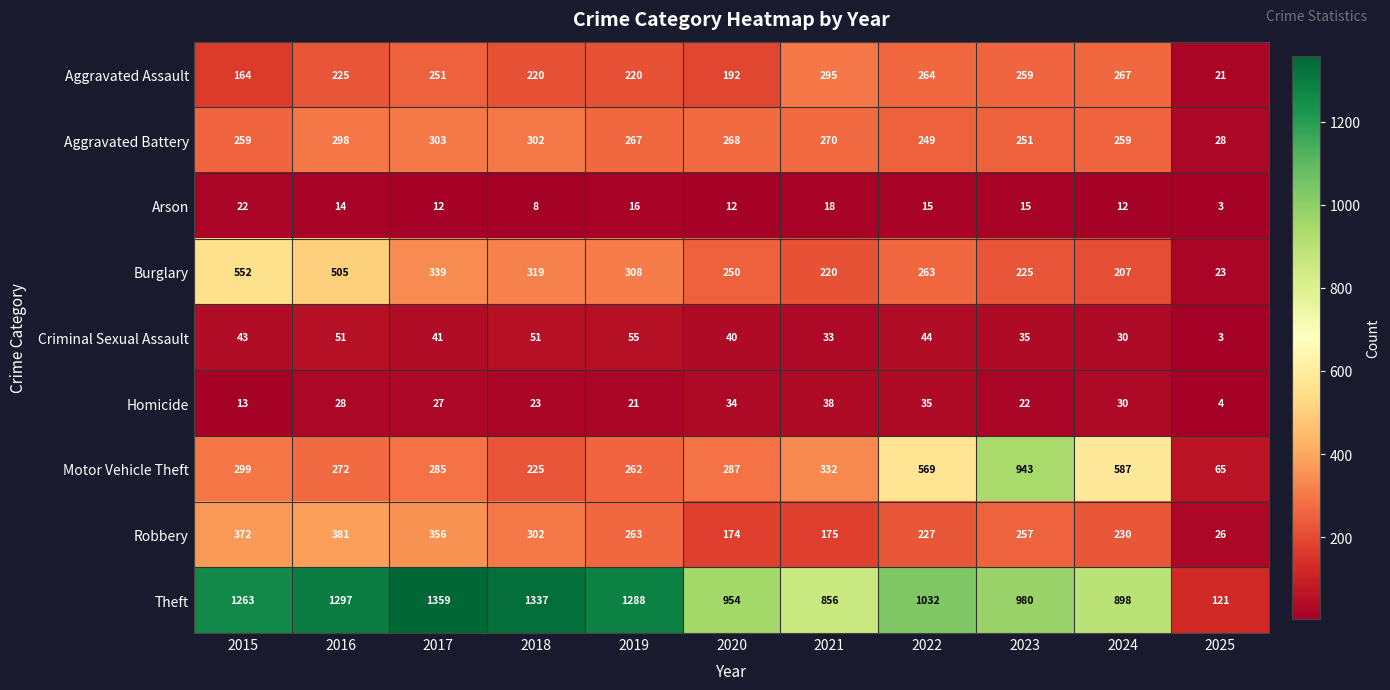

Where does the Burglary series first go above 263?

2015